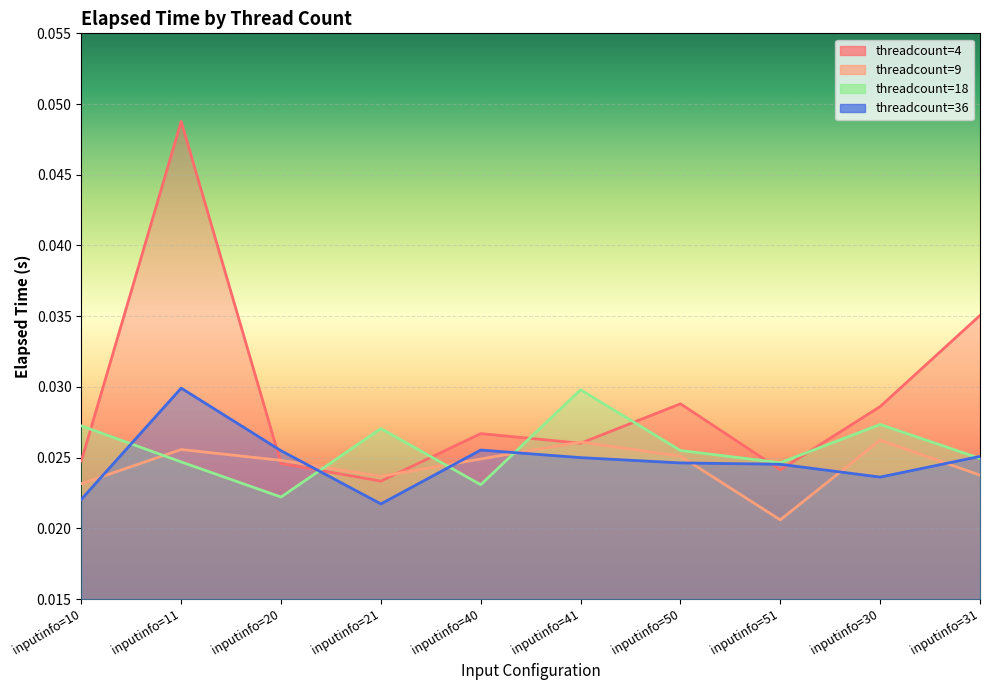

How many intersections are there between threadcount=18 and threadcount=36?

5